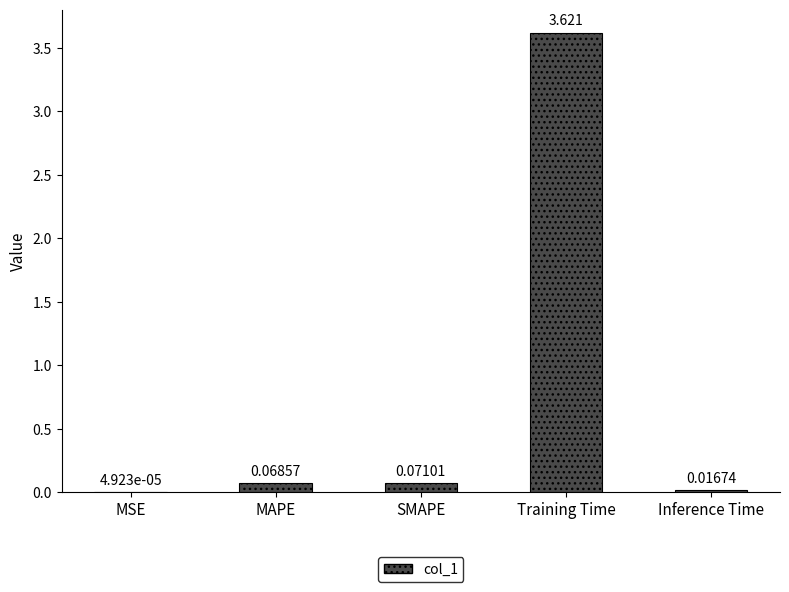

Which has a higher value, Training Time or MAPE?

Training Time